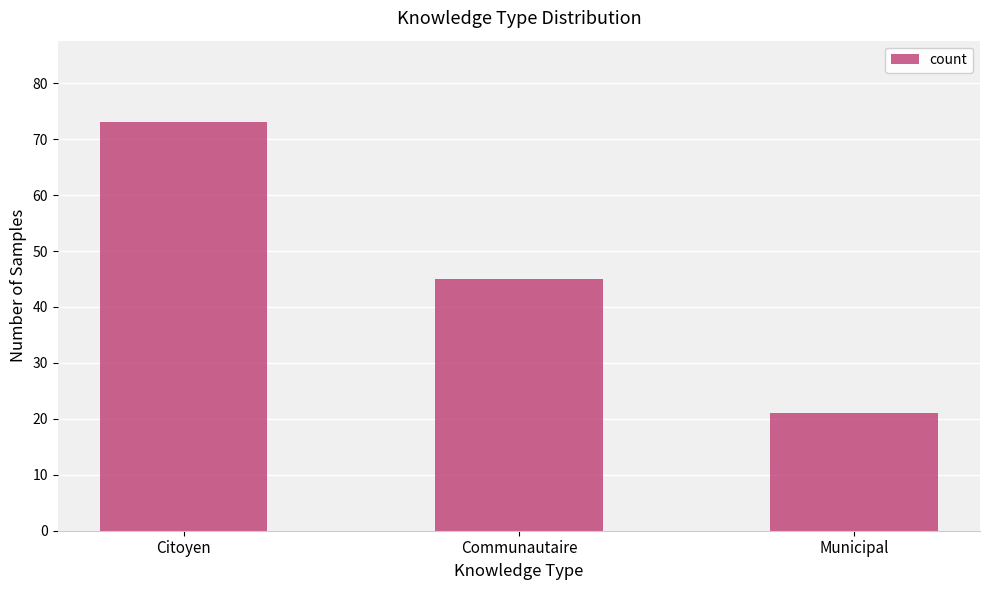

Reading left to right, transcribe all the data shown in this chart.

73	45	21